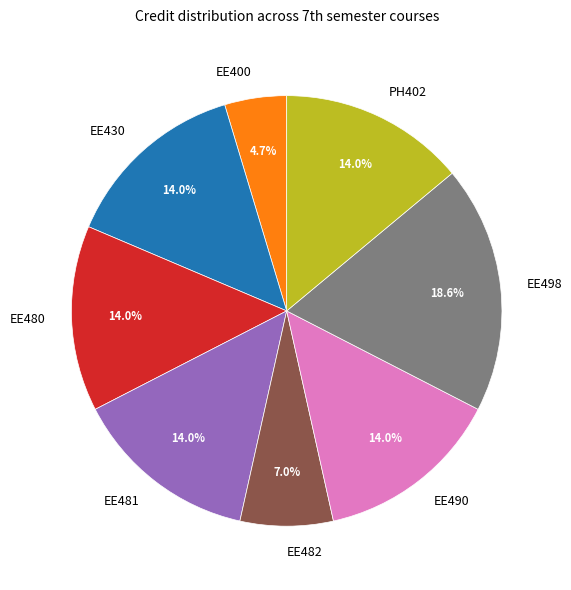

How much of the chart is everything except EE481?

86.0%